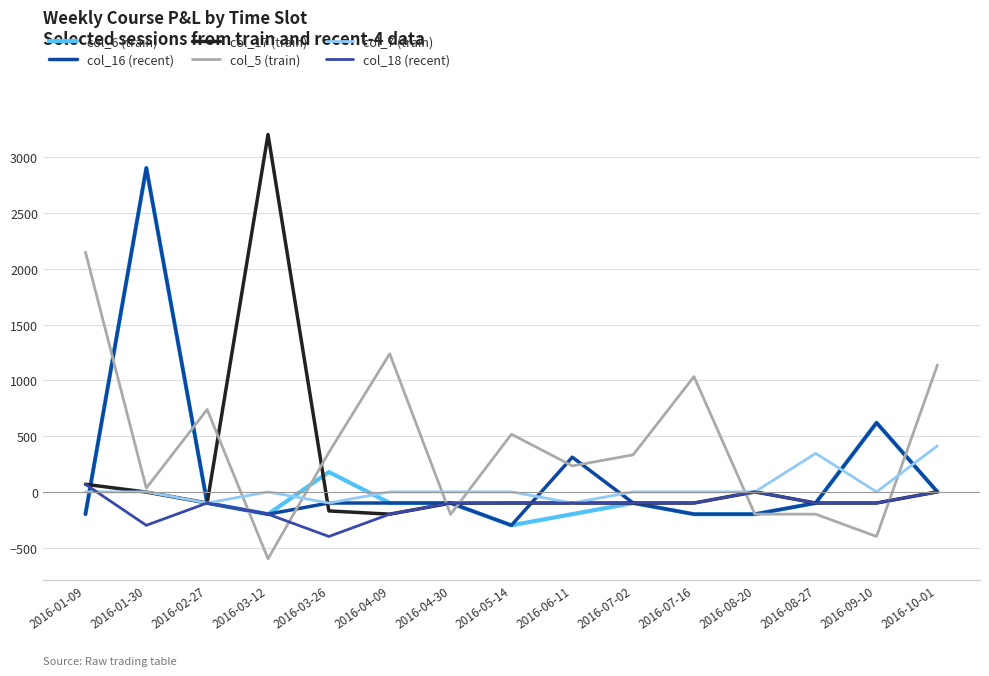

What is the difference between the highest and lowest values at 2016-06-11?

511